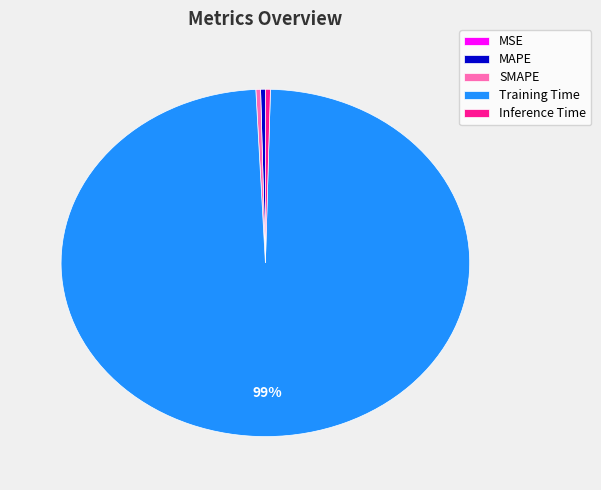

Is Training Time the majority of the pie?

Yes